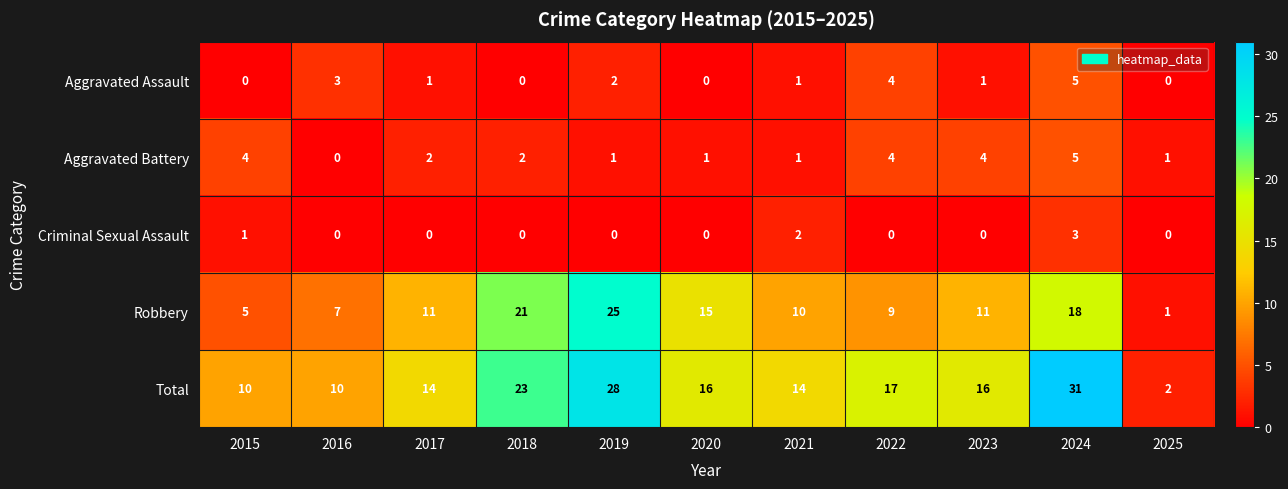

How many data points in Aggravated Battery are less than 2?

5